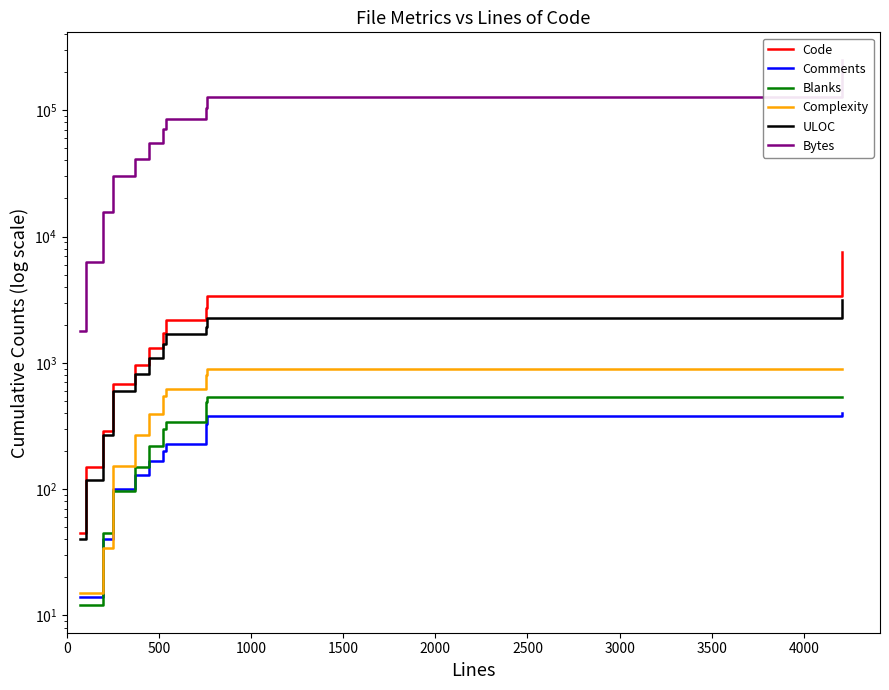

What is the total value across all series at 0?

1902